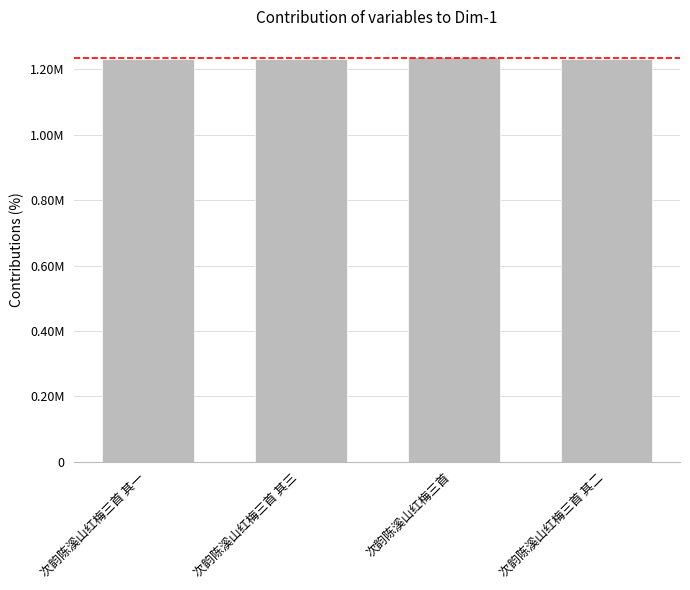

List the labels in order of value, smallest first.

次韵陈溪山红梅三首 其一, 次韵陈溪山红梅三首 其二, 次韵陈溪山红梅三首 其三, 次韵陈溪山红梅三首